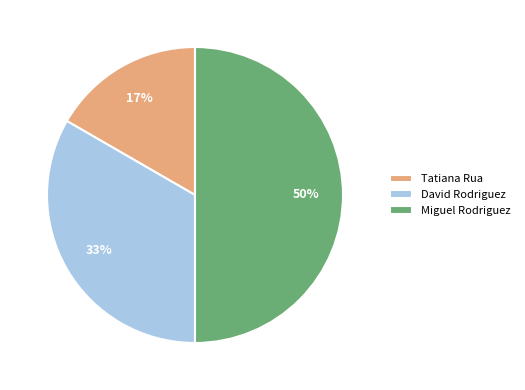

Count the number of slices in the pie.

3